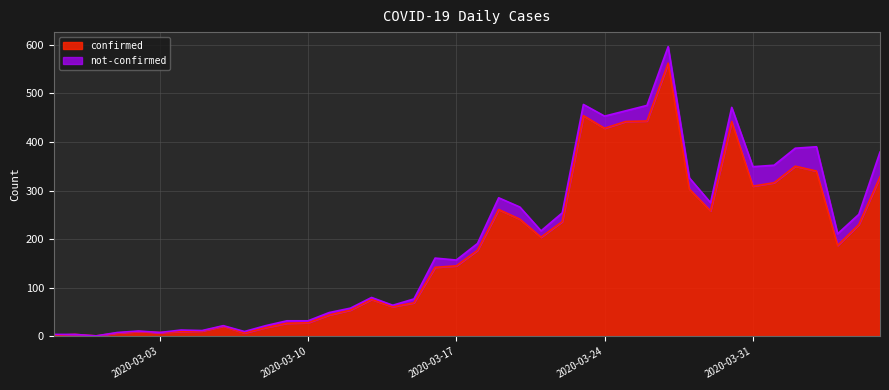

How many categories are shown in the chart?

40